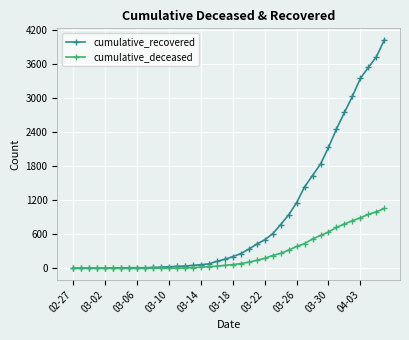

Count the number of categories in the chart.

40